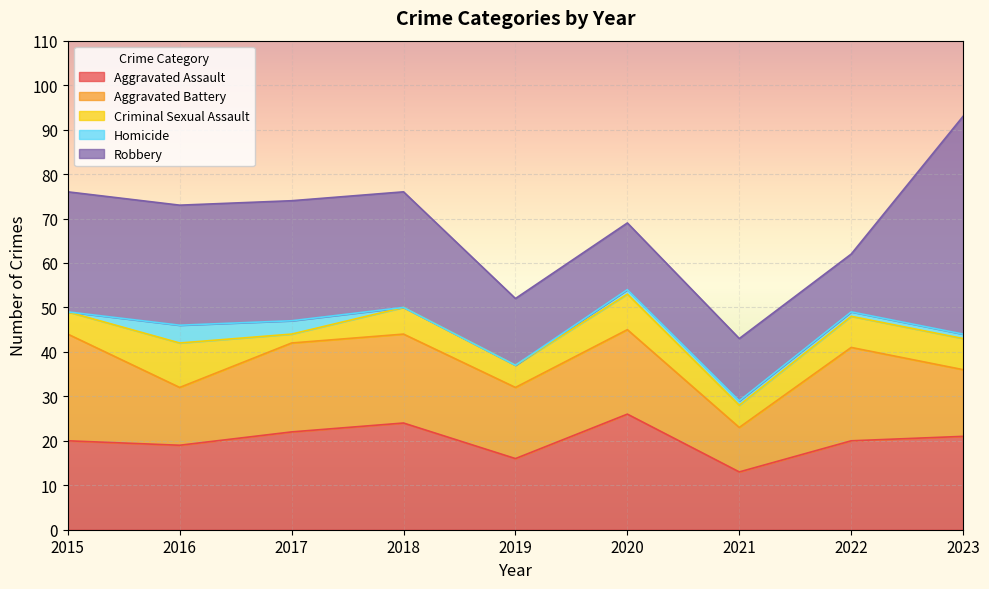

How many distinct data groups are displayed?

5